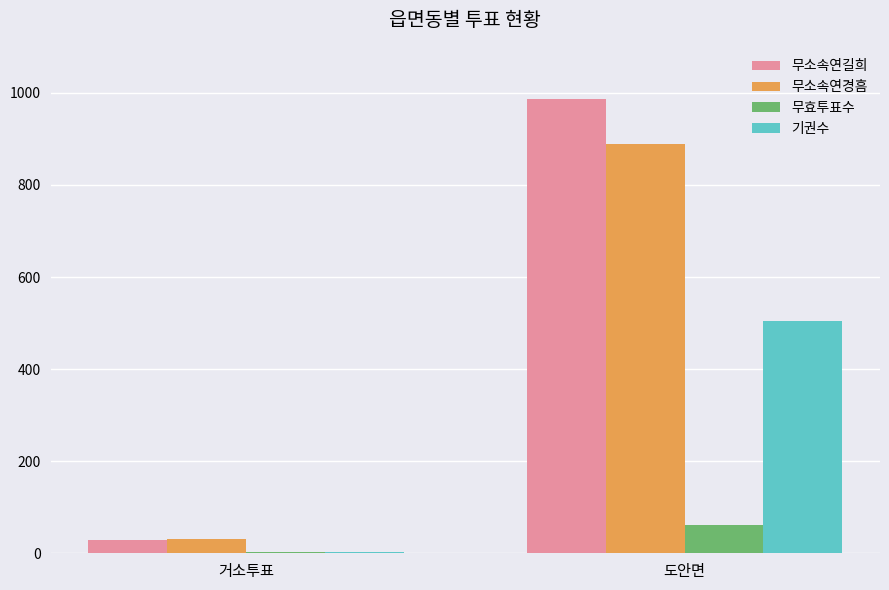

At which category is the sum across all series the highest?

도안면